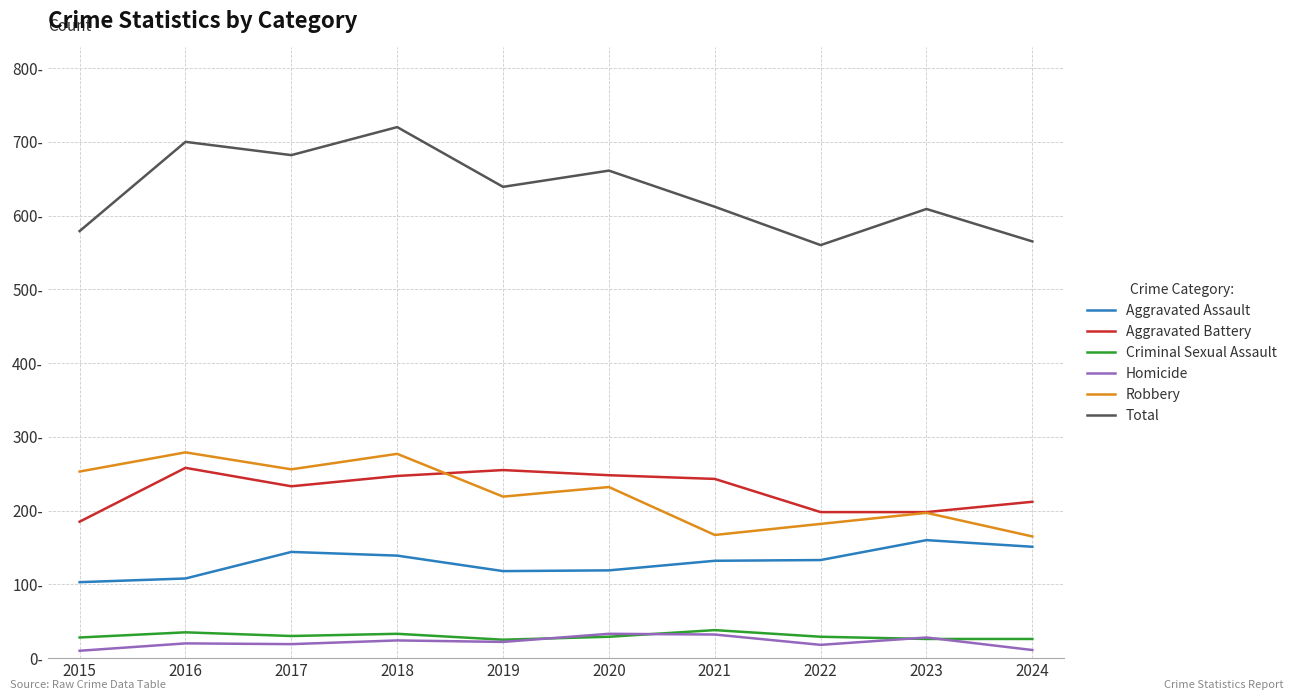

What is the value of the Robbery point at the 5th from the left?

219